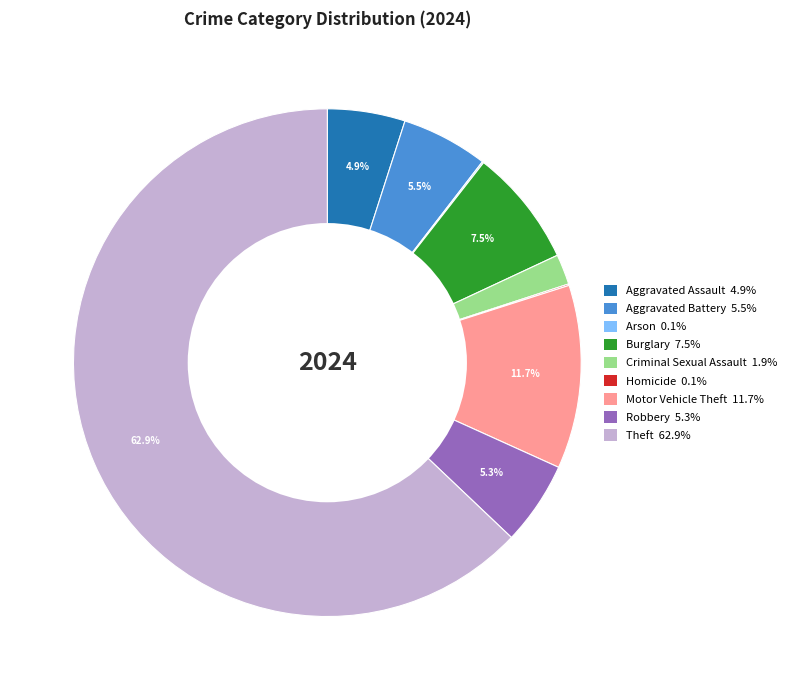

What is the largest slice in the pie chart?

Theft